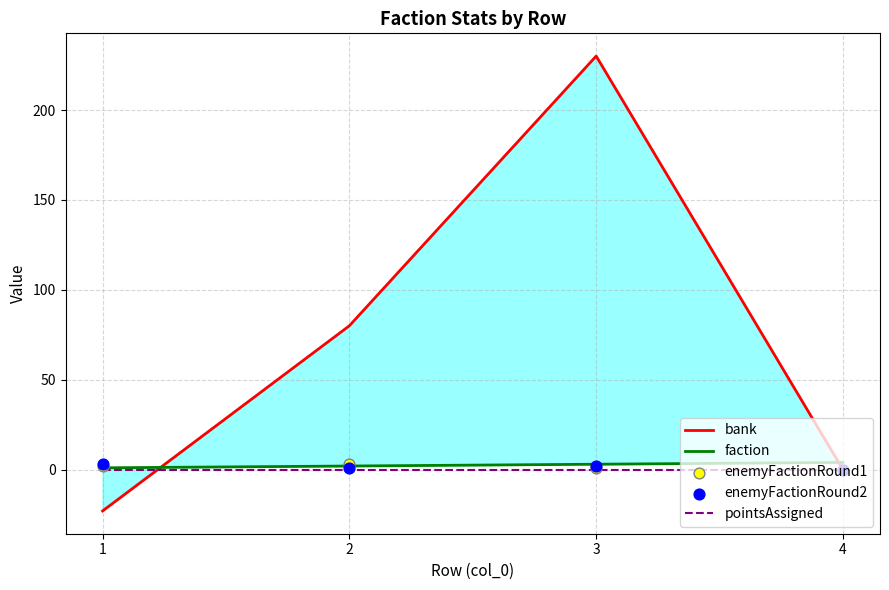

At how many categories does at least one series exceed 207?

1